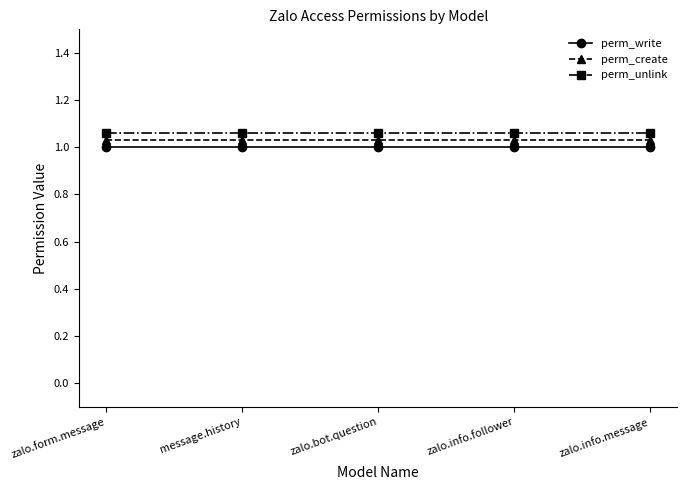

Is it true that perm_write equals 1.5 at message.history?

False